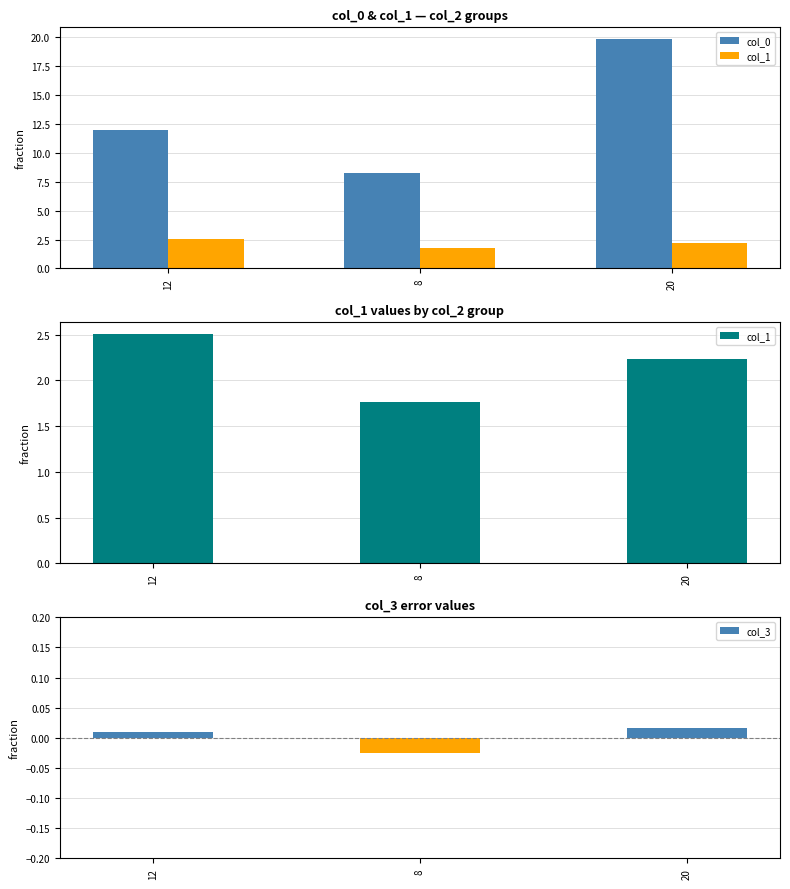

What is the spread (max minus min) of values at 12?

12.0